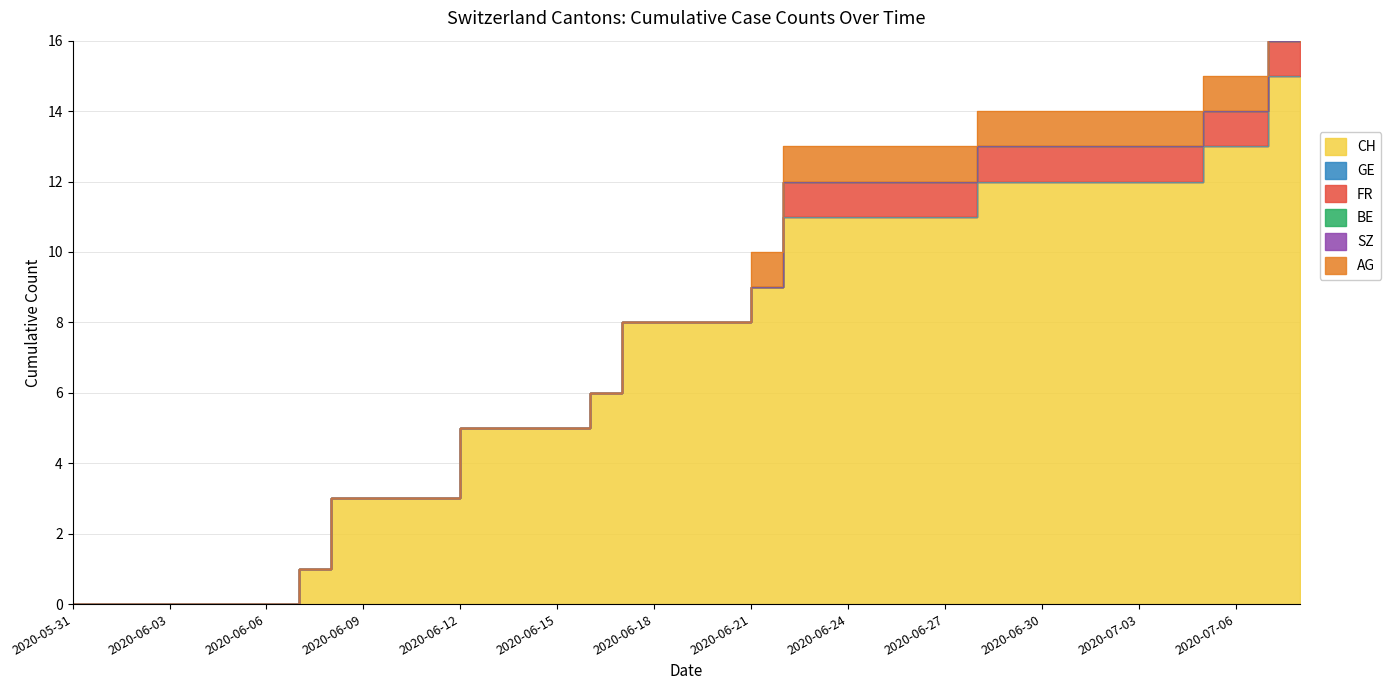

How many distinct data groups are displayed?

6